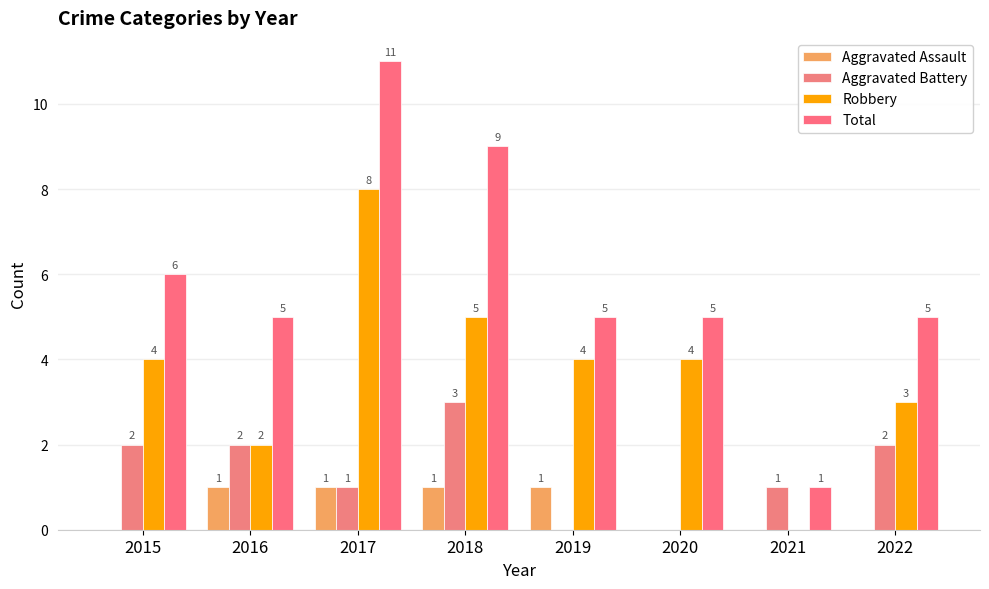

What is the approximate value of Total at 2018?

9